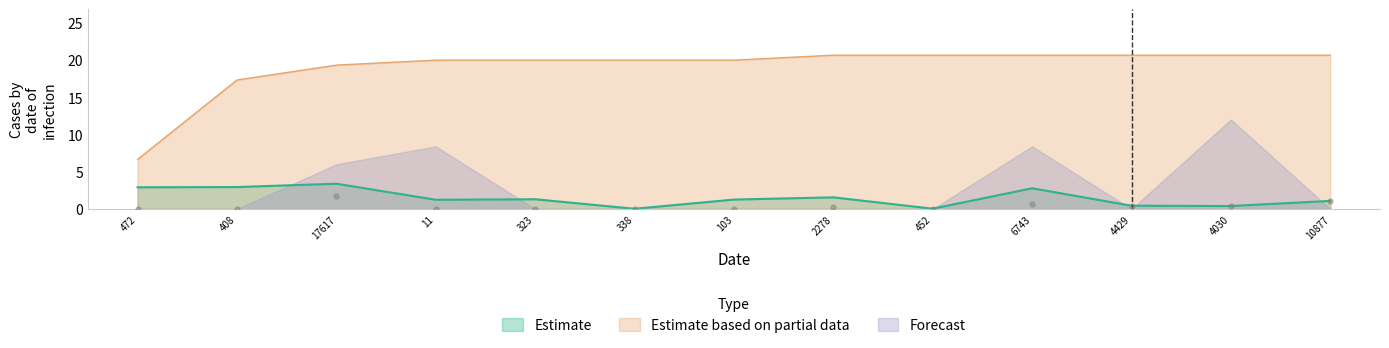

At how many categories does at least one series exceed 20?

6